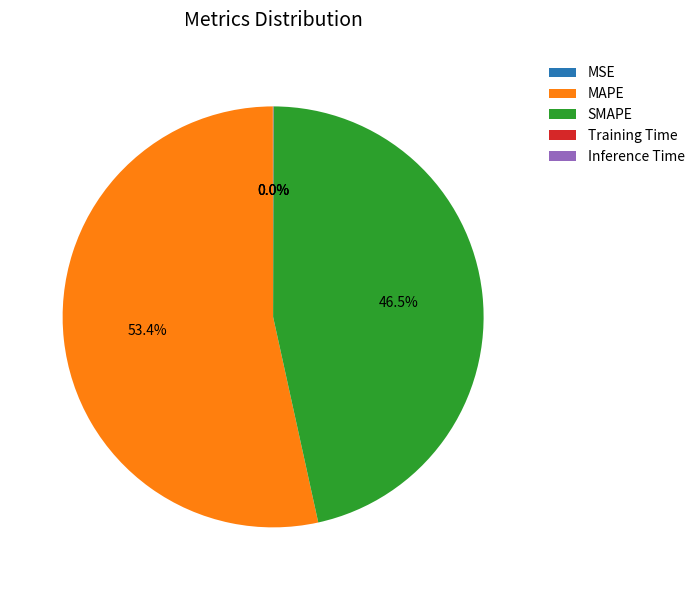

Approximately how many times larger is the value at SMAPE compared to MAPE?

0.9